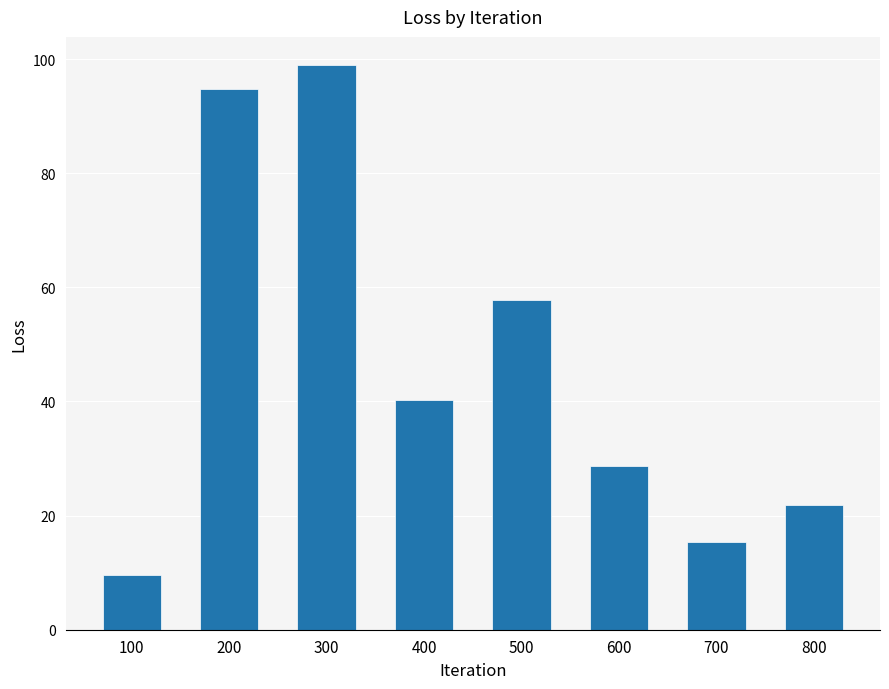

Which category has the lowest value across all series?

100